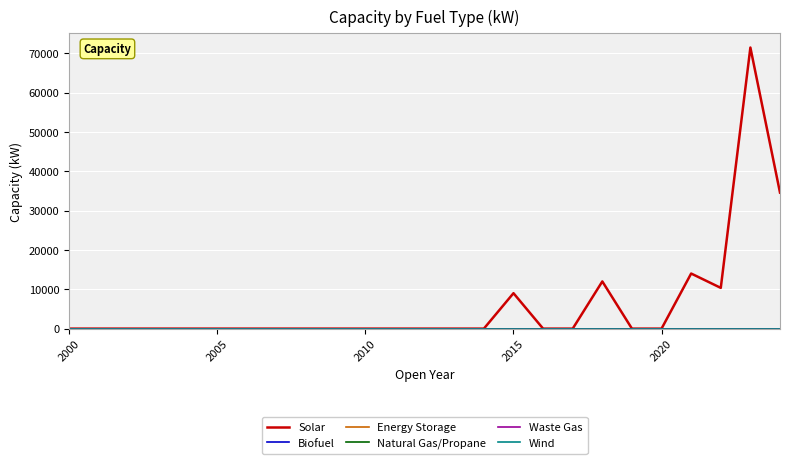

True or false: Energy Storage has more than 0 points higher than both neighbors.

False